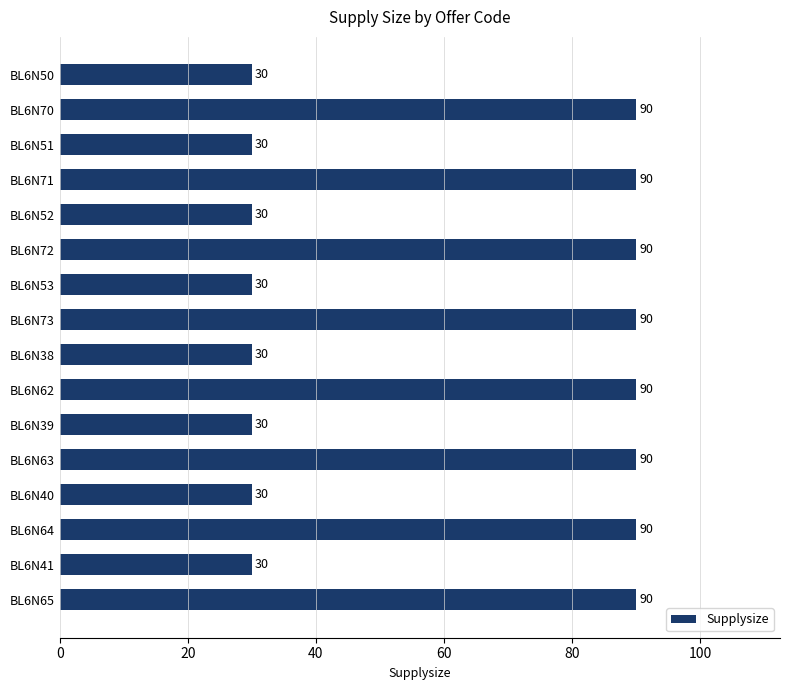

What is the average value?

60